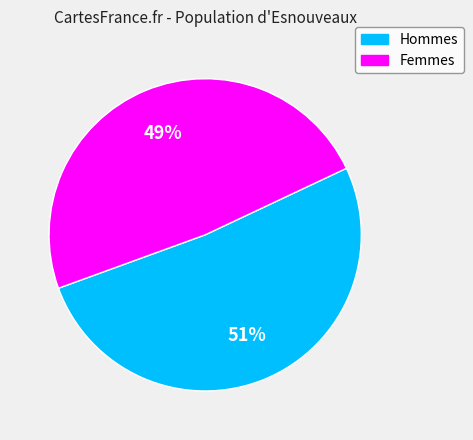

To the nearest percent, what is the average slice percentage?

50%